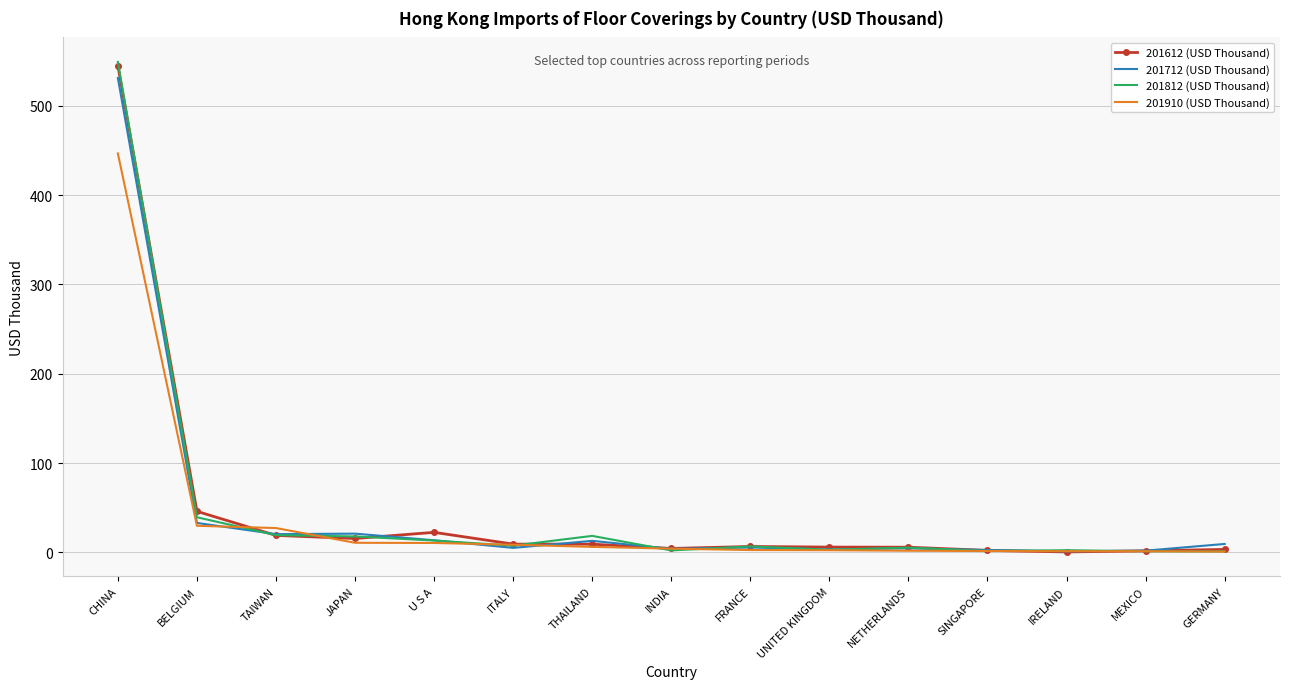

What is the sum of all 201910 (USD Thousand) values?

555.8